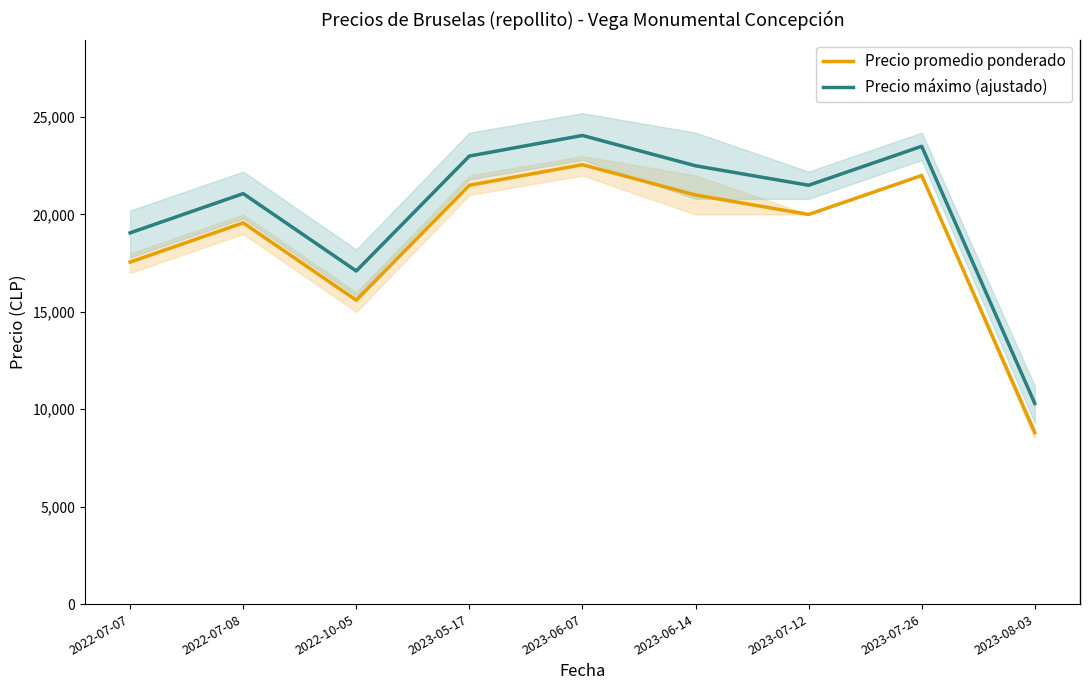

Which series has the largest total across all categories?

Precio máximo (ajustado)